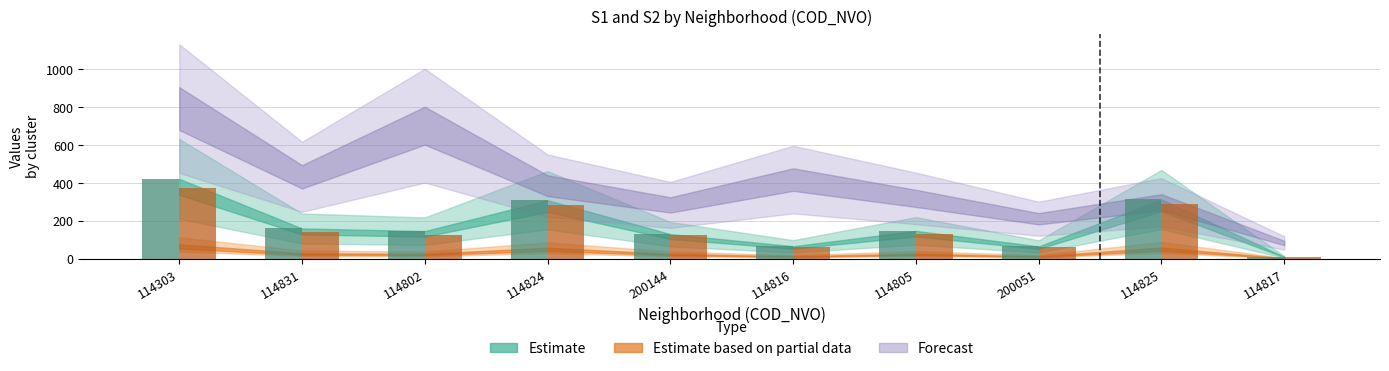

How many distinct data groups are displayed?

2